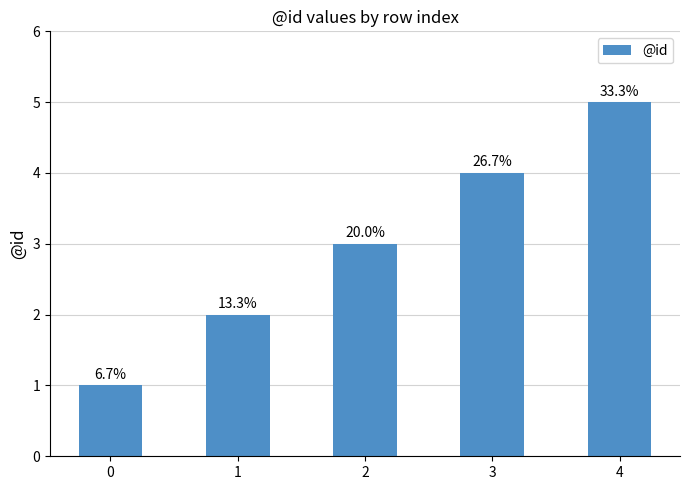

Reading left to right, what are all the values shown in this chart?

1	2	3	4	5